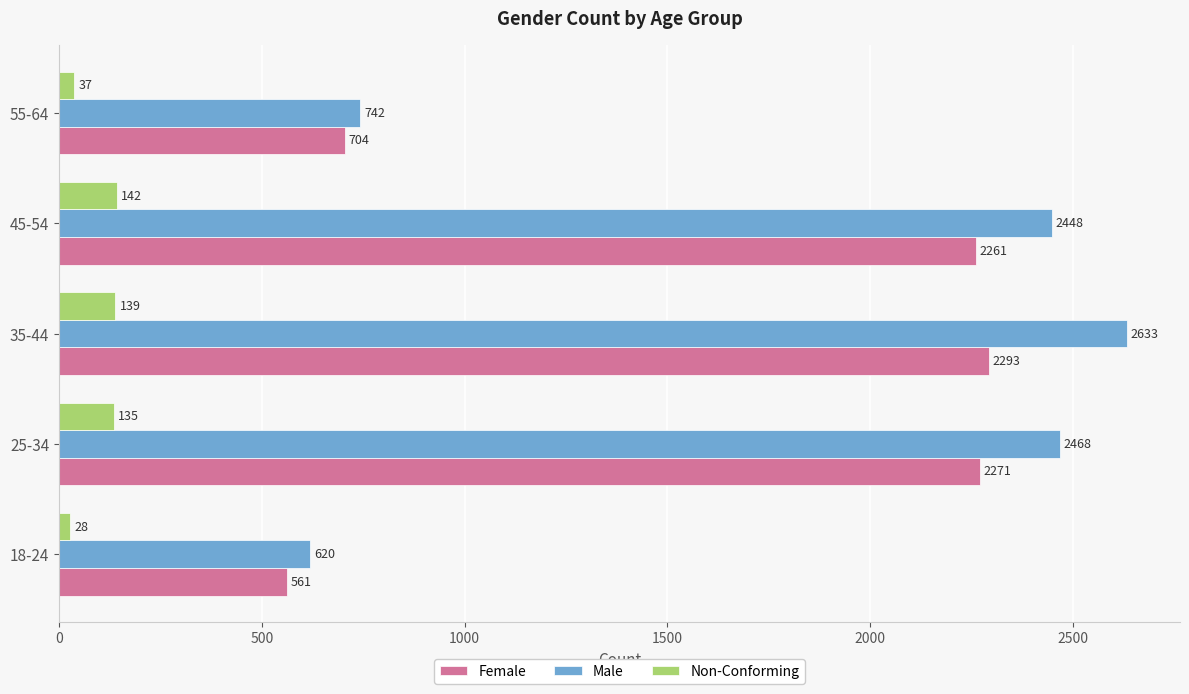

The value of Female at 35-44 is 2293. True or false?

True